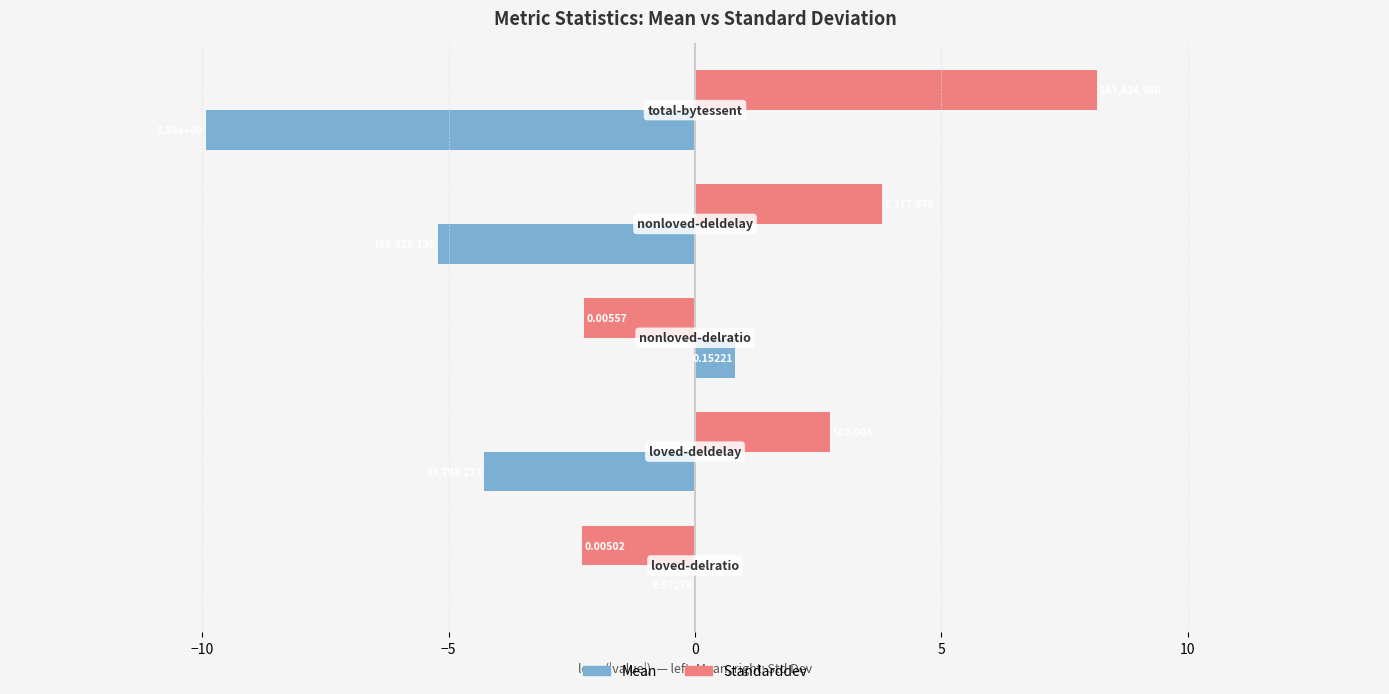

What is the maximum value for Standarddev?

8.2